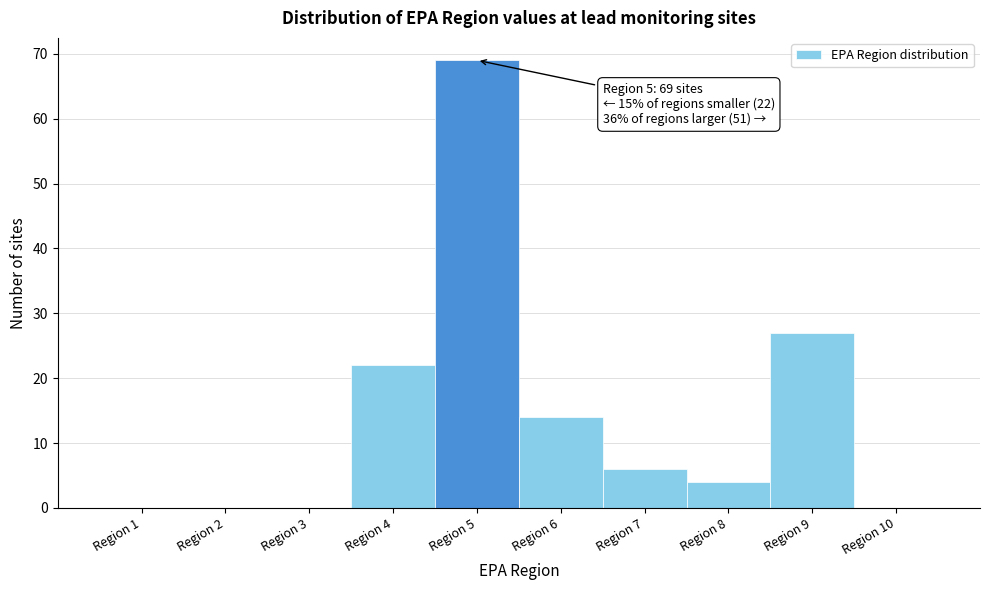

Which range on the x-axis has the tallest bar?

4.5 to 5.5